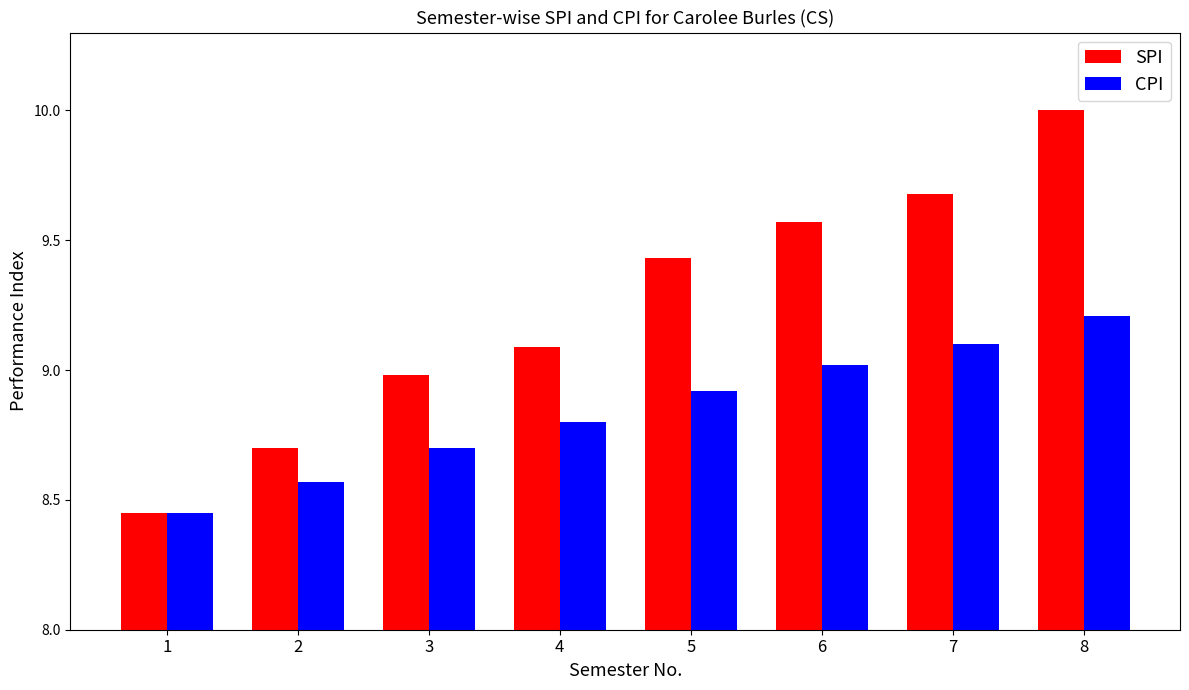

What is the approximate value of SPI at 8?

10.0